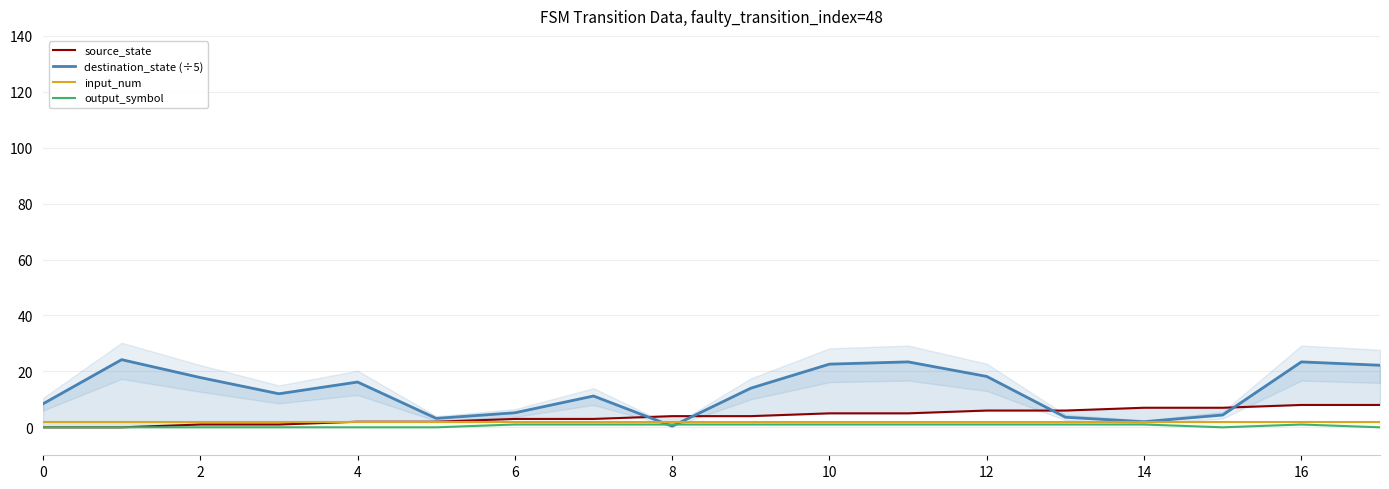

How many series are shown in this chart?

4